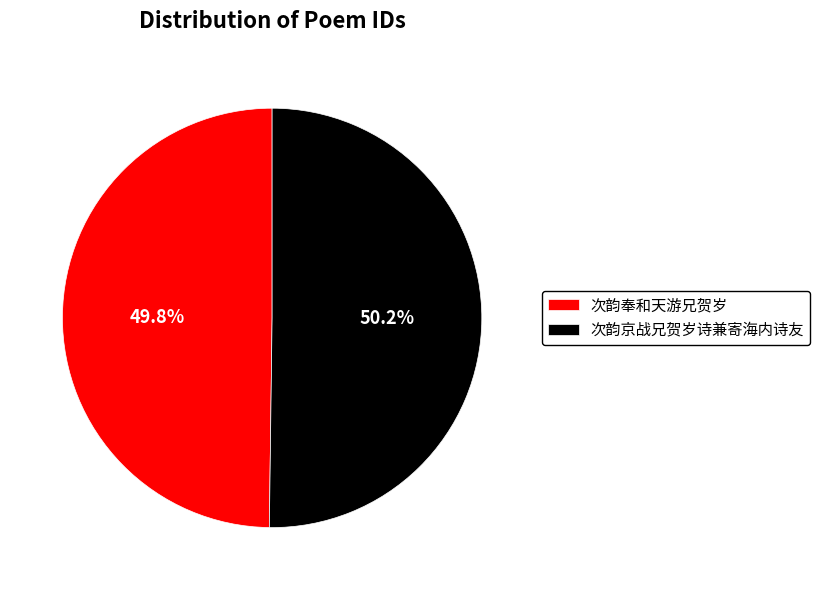

The 次韵奉和天游兄贺岁 slice represents 50% of the pie. True or false?

True